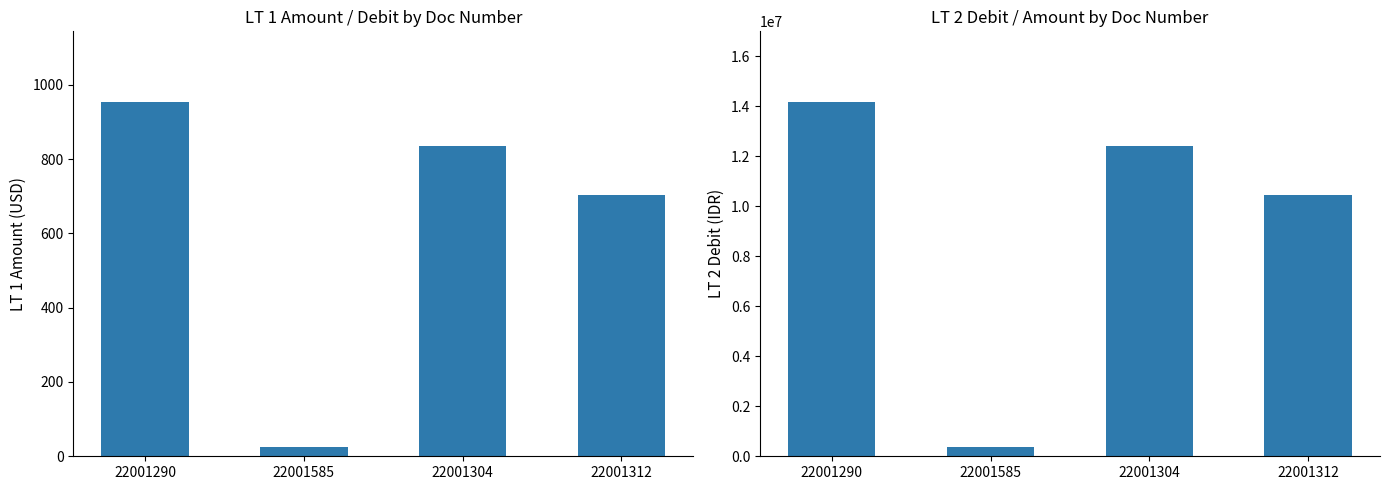

Rank the series by their average value, from lowest to highest.

LT 1 Amount, LT 2 Debit